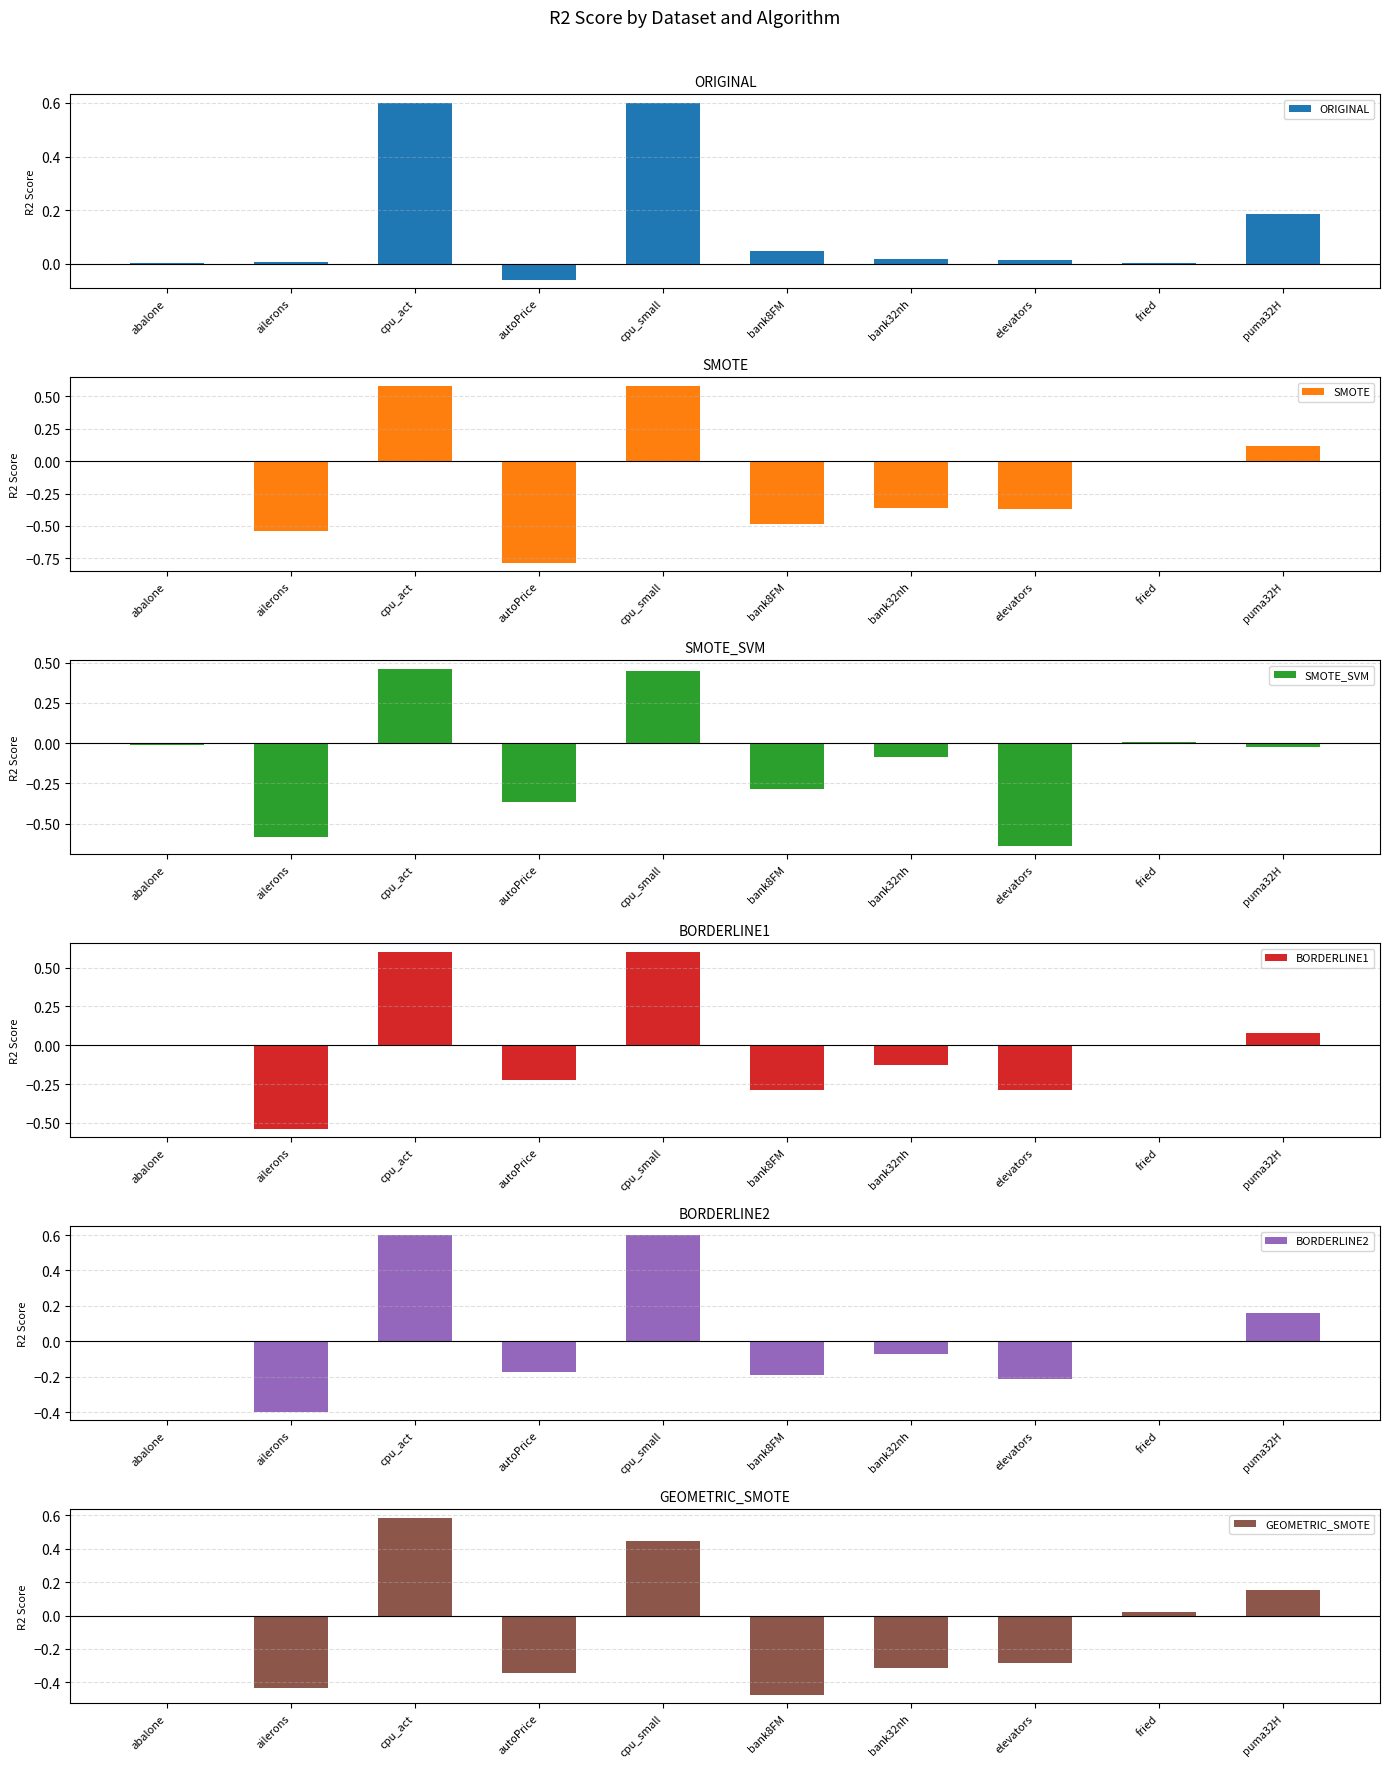

What is the label of the 9th bar from the left?

fried